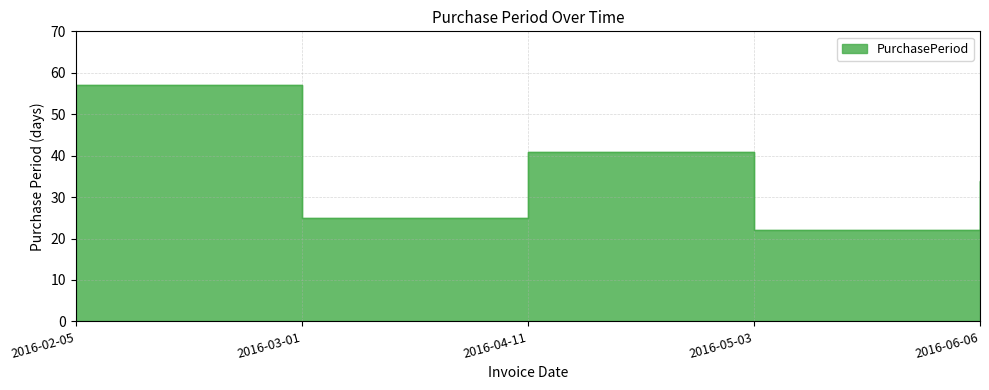

Where is the data nearest to the value 39?

2016-04-11